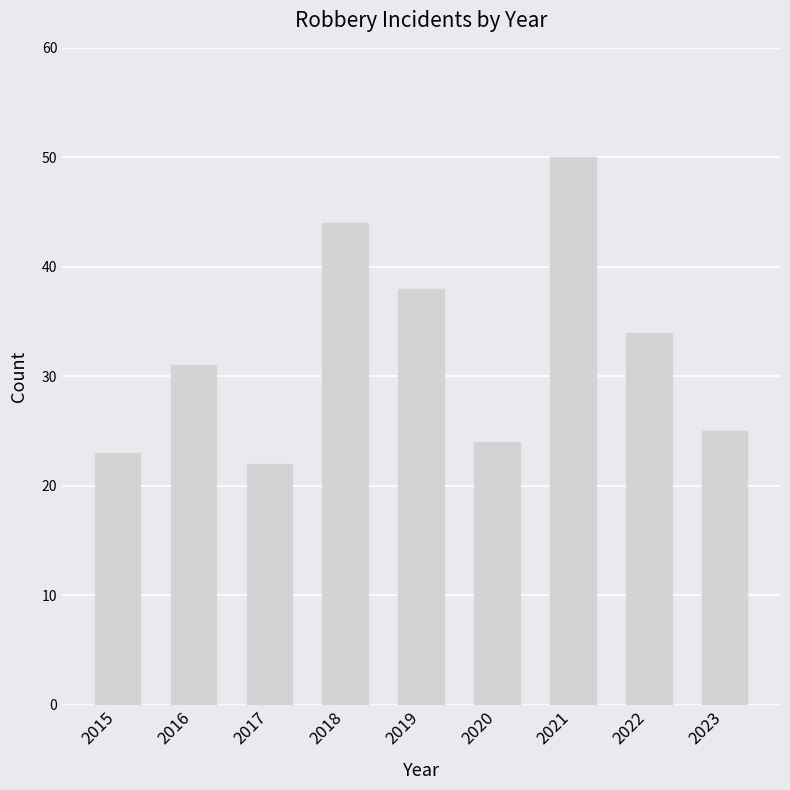

What is the approximate value at 2017?

22